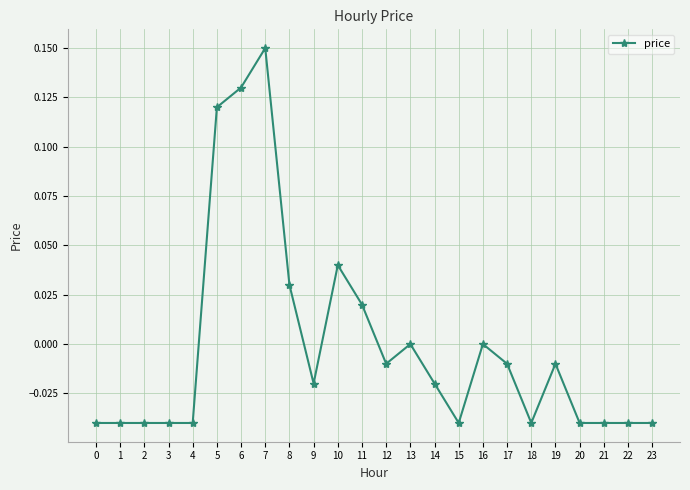

How many data points does each series have?

24